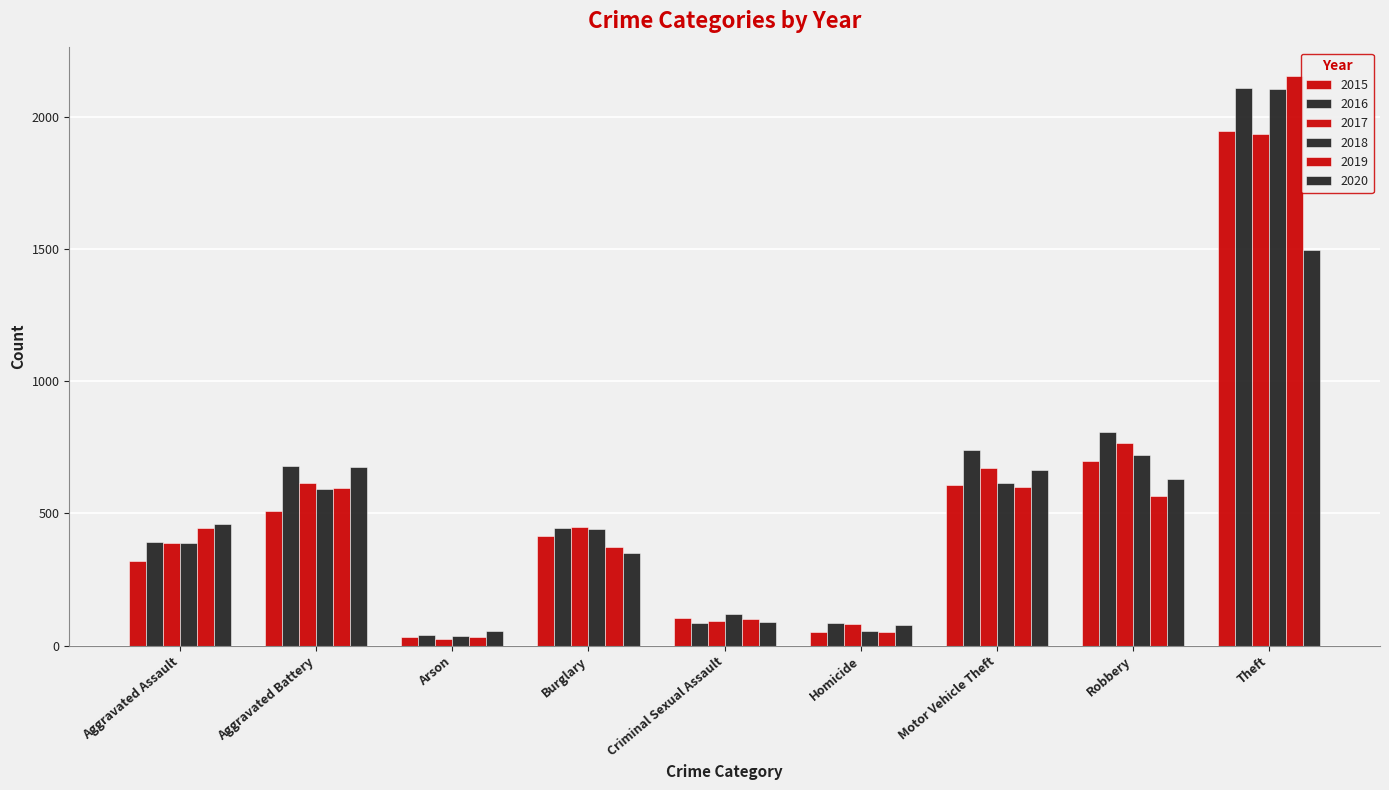

The 2017 series shows 91 at Criminal Sexual Assault. True or false?

True